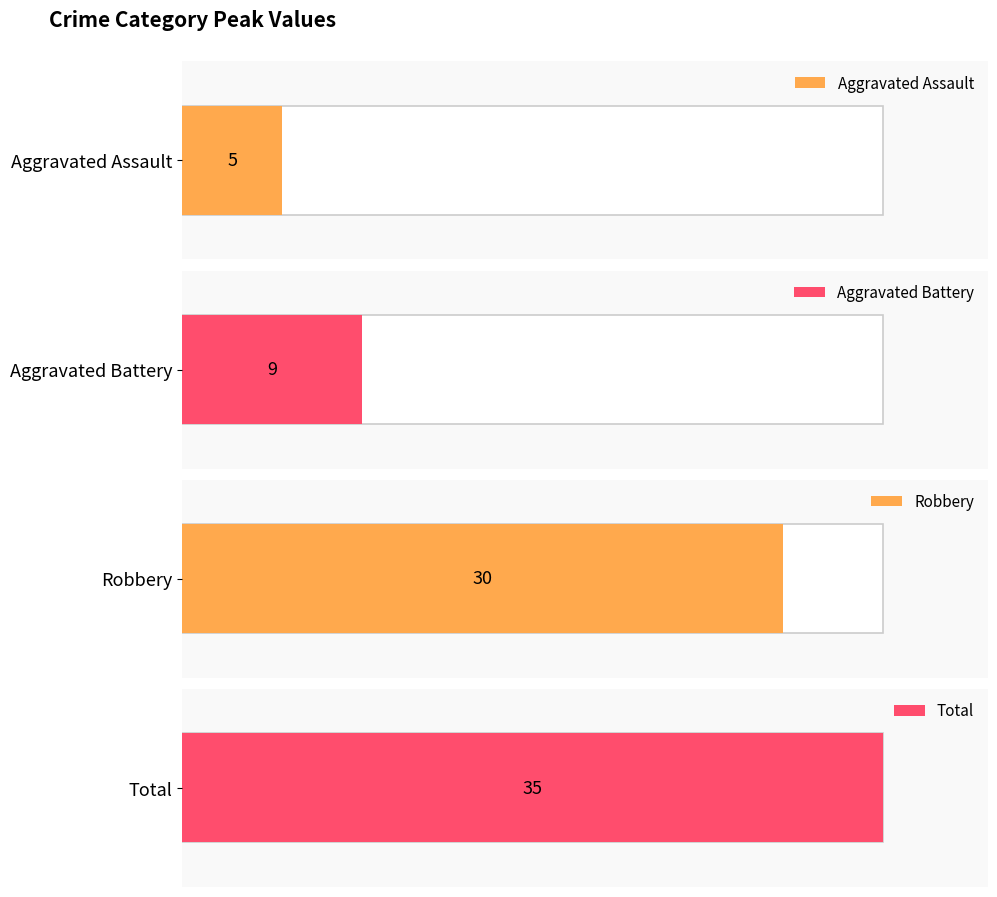

How many series are shown in this chart?

4